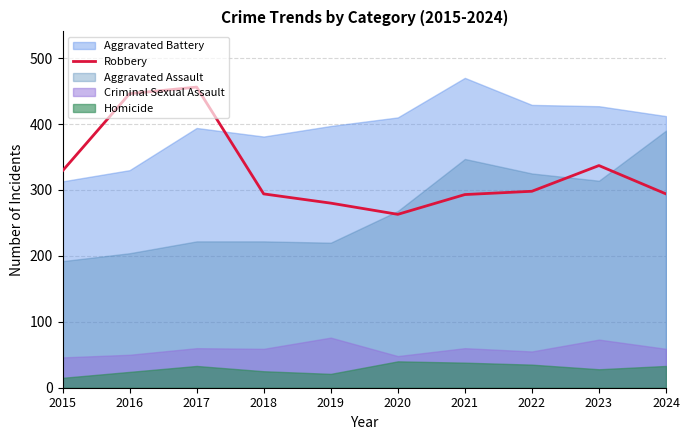

At which label does Robbery reach its minimum?

2020